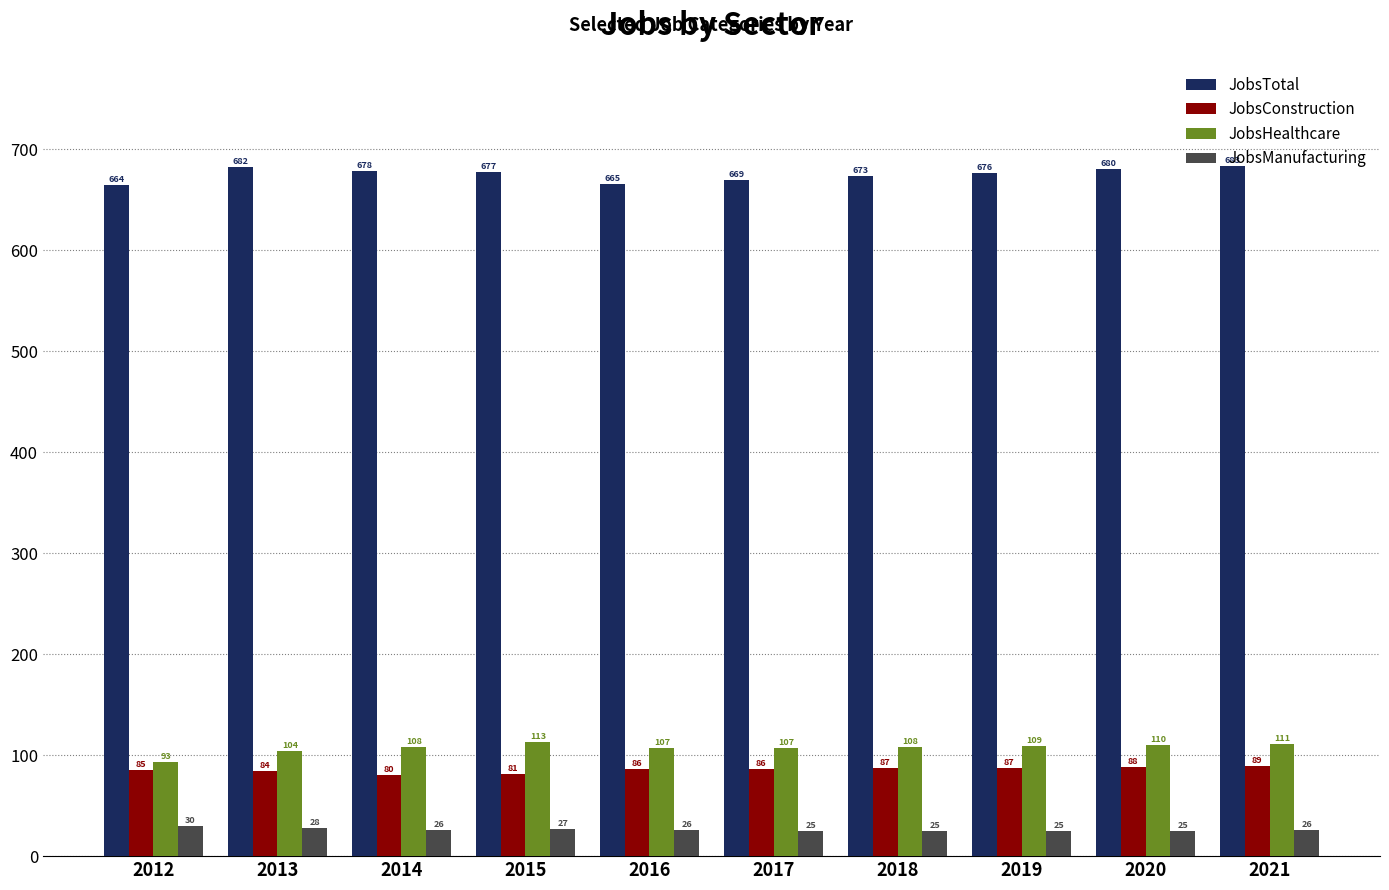

What is the difference between the highest and lowest values at 2017?

644